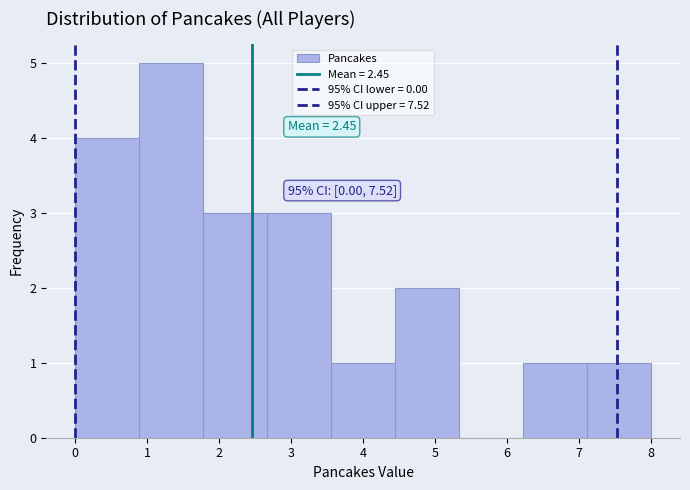

Which range on the x-axis has the tallest bar?

0.9 to 1.8